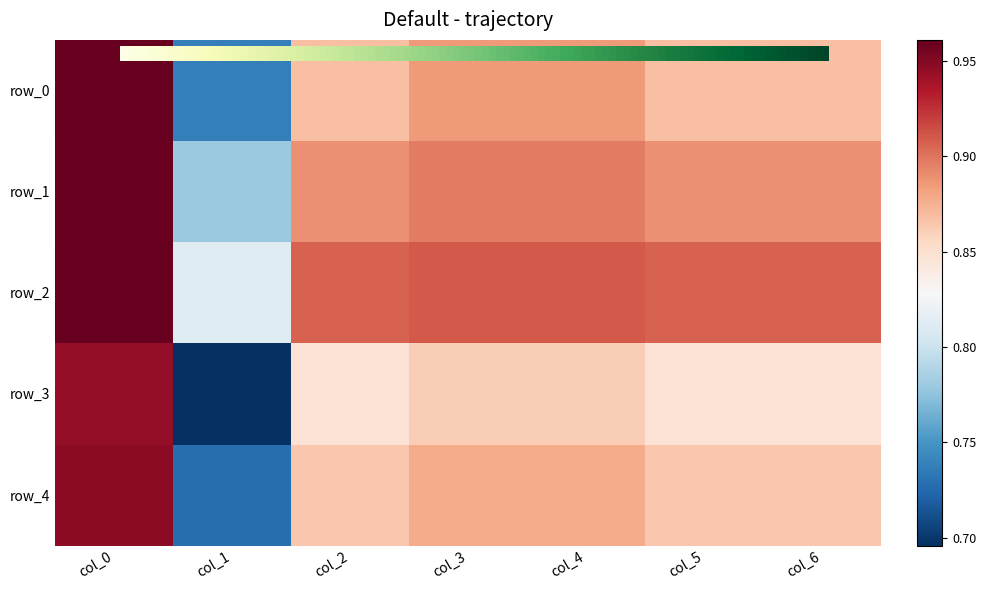

Where is row_4 nearest to the value 0?

col_1